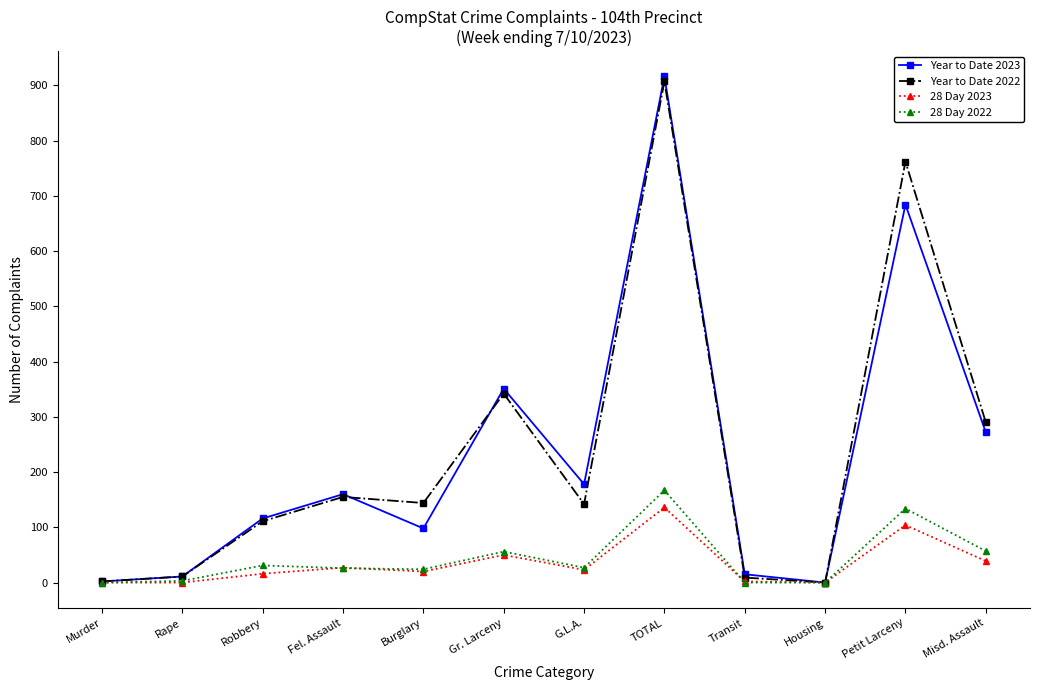

At which category is the sum across all series the highest?

TOTAL